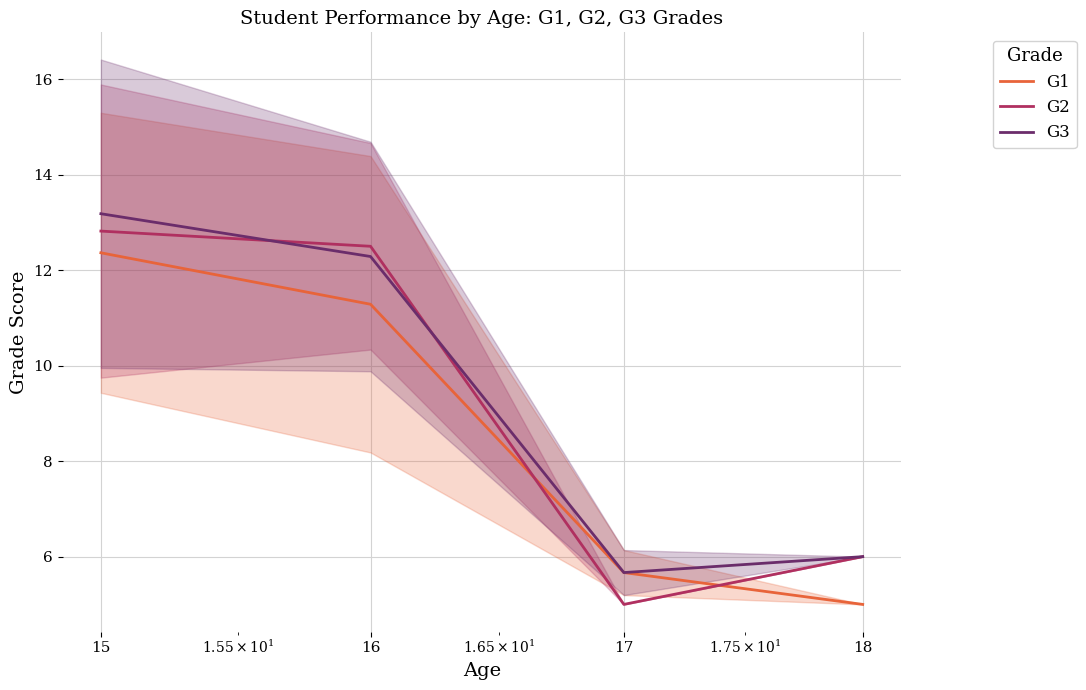

True or false: G3 and G1 cross at least once.

False